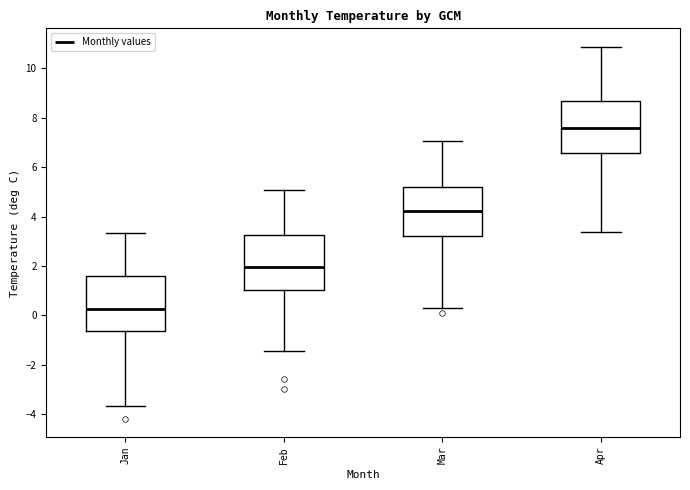

Reading left to right, transcribe this box plot: for each box, give where its median line is, the range the box spans, and where its two whiskers end, as read against the y-axis. The values are not printed on the chart, so give them approximately, as read against the axis.

Jan: median 0.2, box -0.6 to 1.6, whiskers -3.6 to 3.4
Feb: median 2.0, box 1.0 to 3.2, whiskers -1.4 to 5.0
Mar: median 4.2, box 3.2 to 5.2, whiskers 0.4 to 7.0
Apr: median 7.6, box 6.6 to 8.6, whiskers 3.4 to 10.8